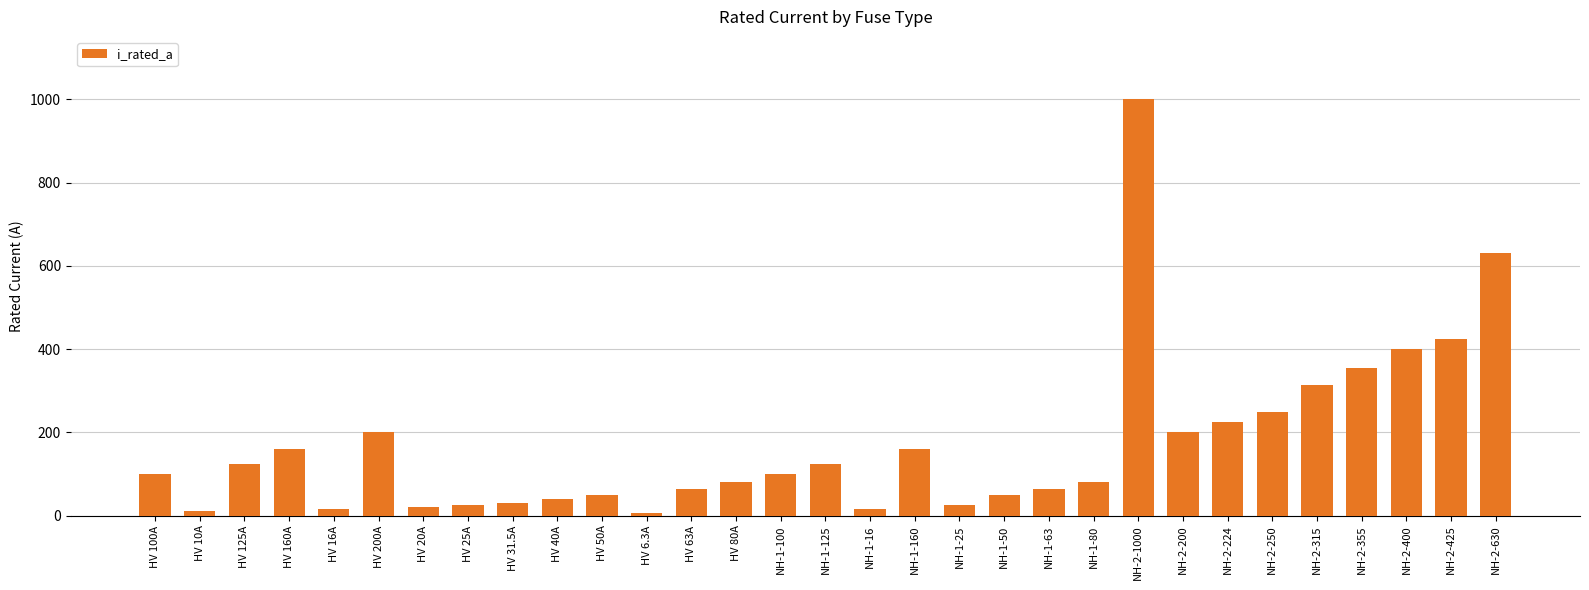

The value at HV 80A is 80.0. True or false?

True